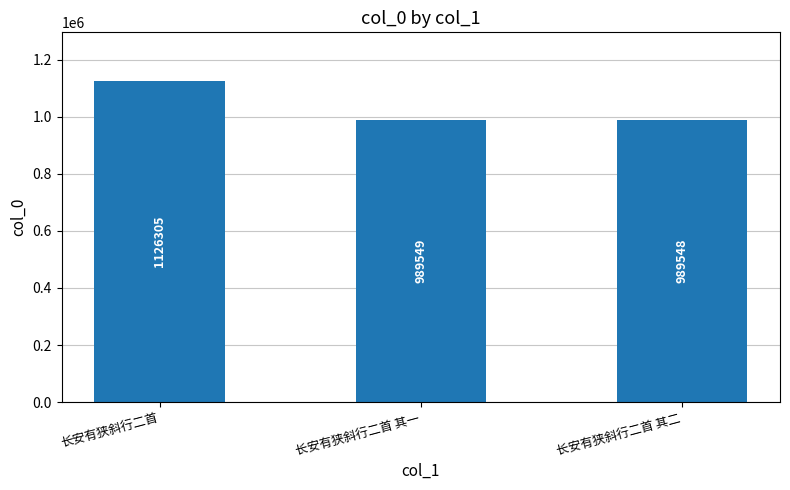

What is the sum of the values at 长安有狭斜行二首 and 长安有狭斜行二首 其一?

2115854